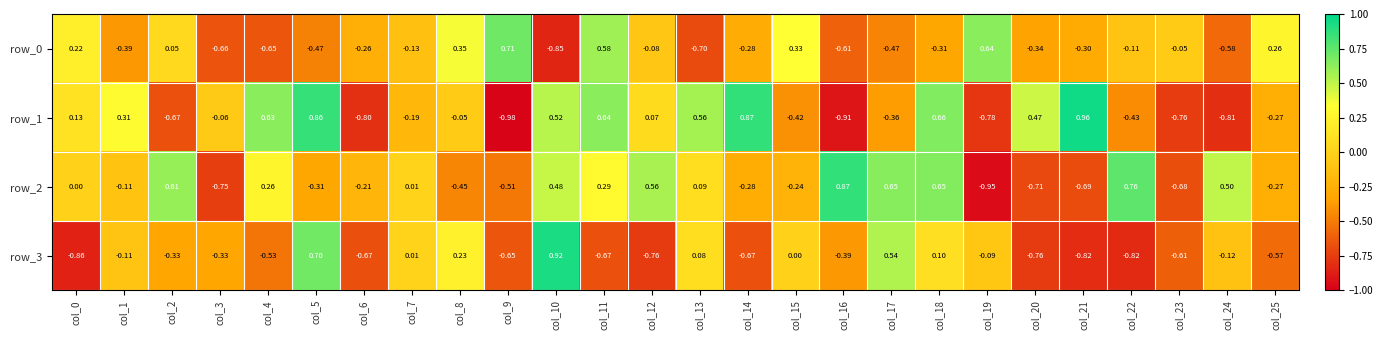

Which series has the largest total across all categories?

row_2